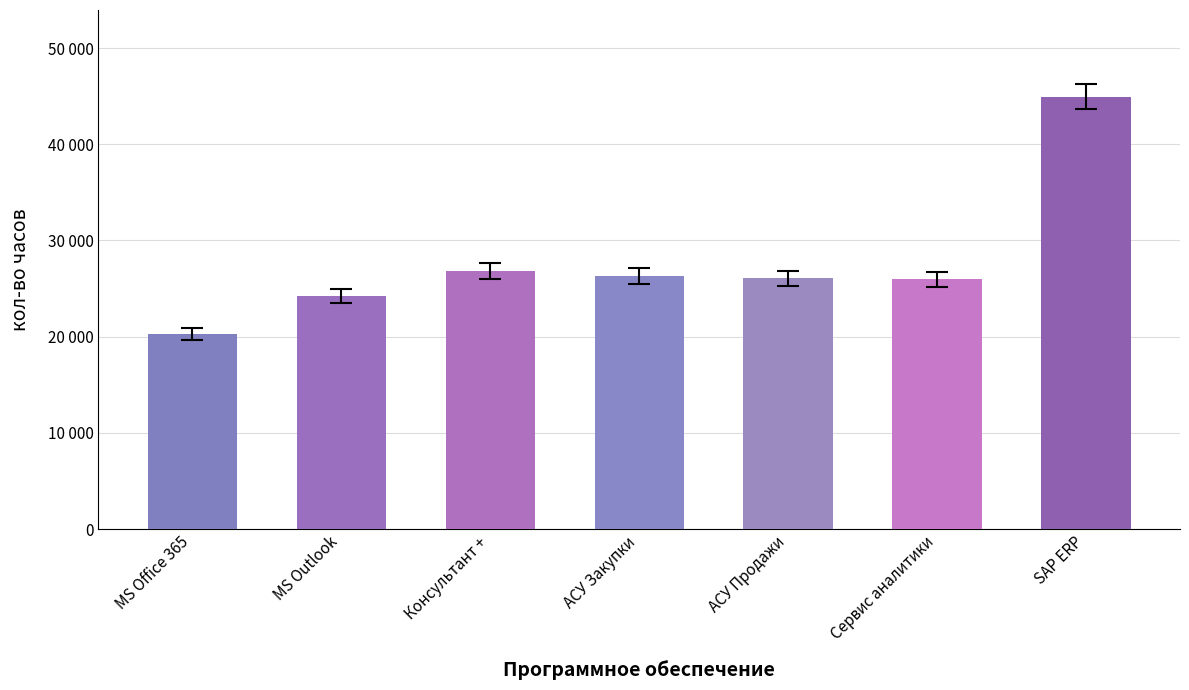

Is it true that the value at Консультант + is 26836?

True